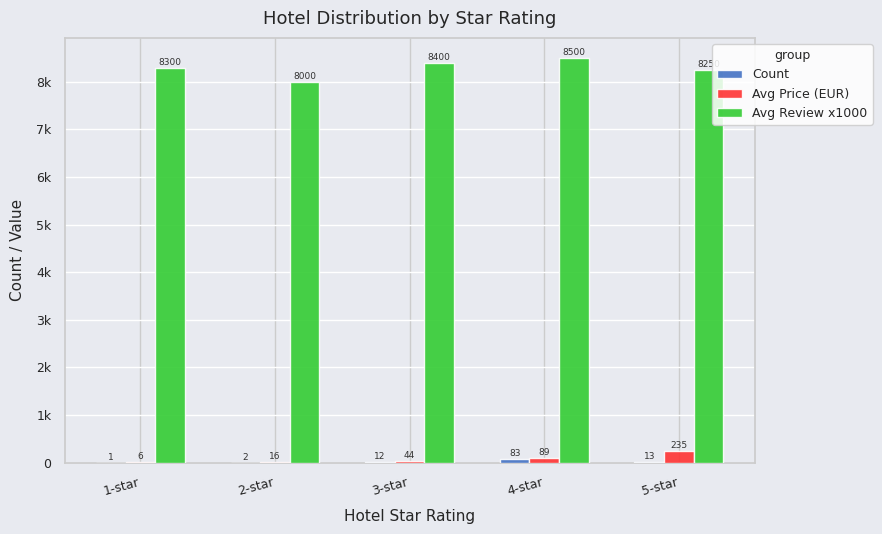

At how many categories does at least one series exceed 5667?

5